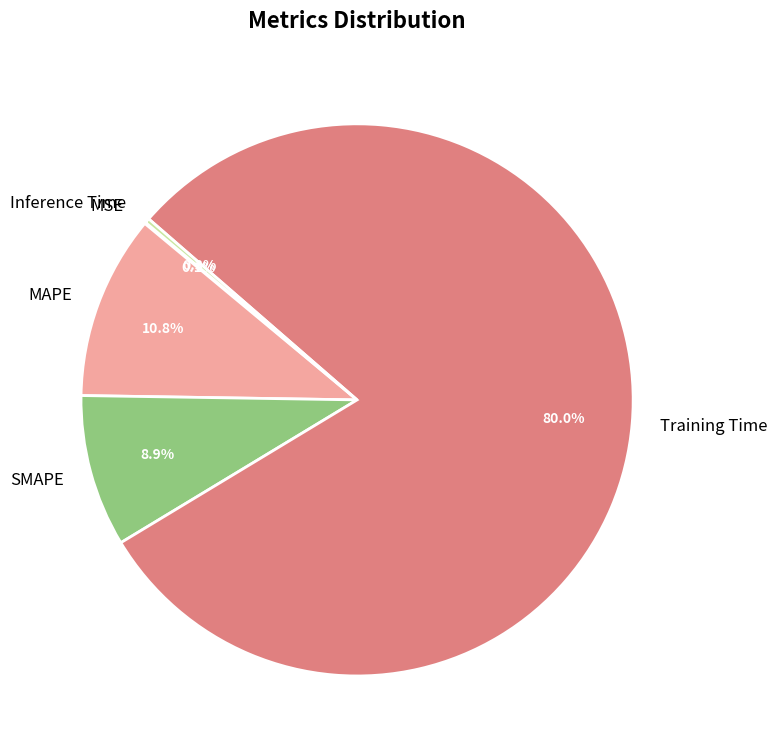

Between SMAPE and MAPE, which is larger?

MAPE